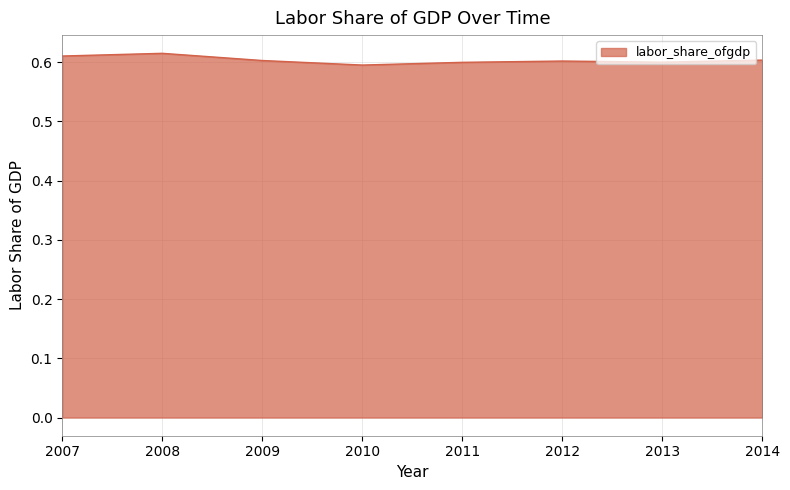

Count the values in the range 0 to 1.

8